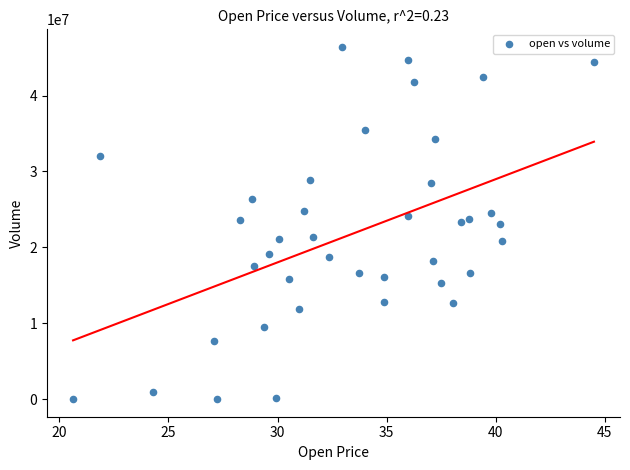

What is the range of Y values (max minus min)?

46354500